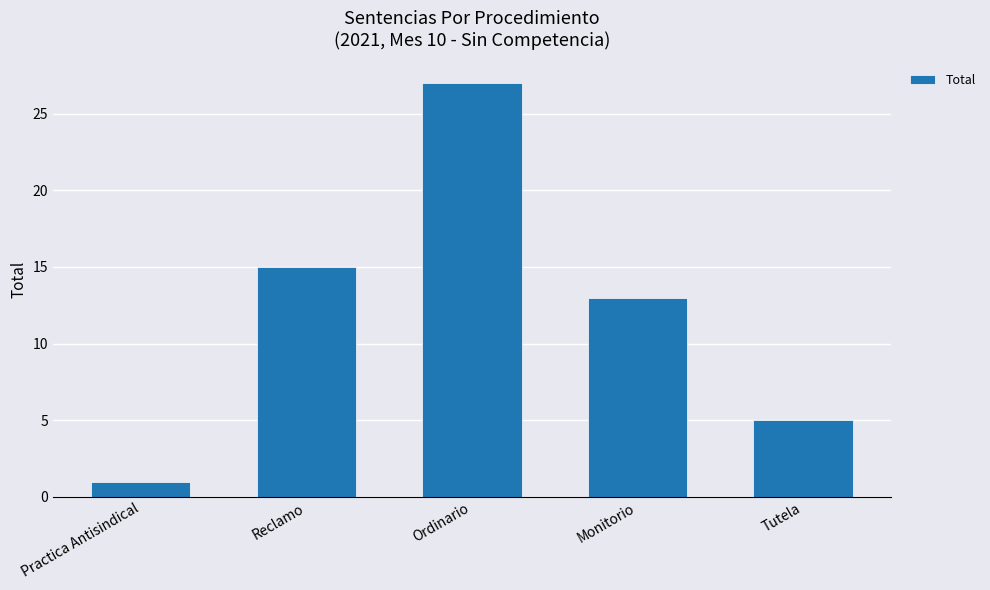

What is the approximate value at Ordinario, to the nearest 10?

30